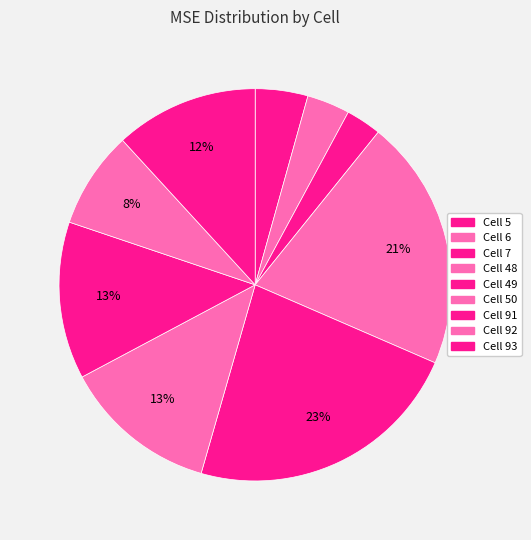

To the nearest percent, what is the difference between the largest and smallest slice percentages?

20%